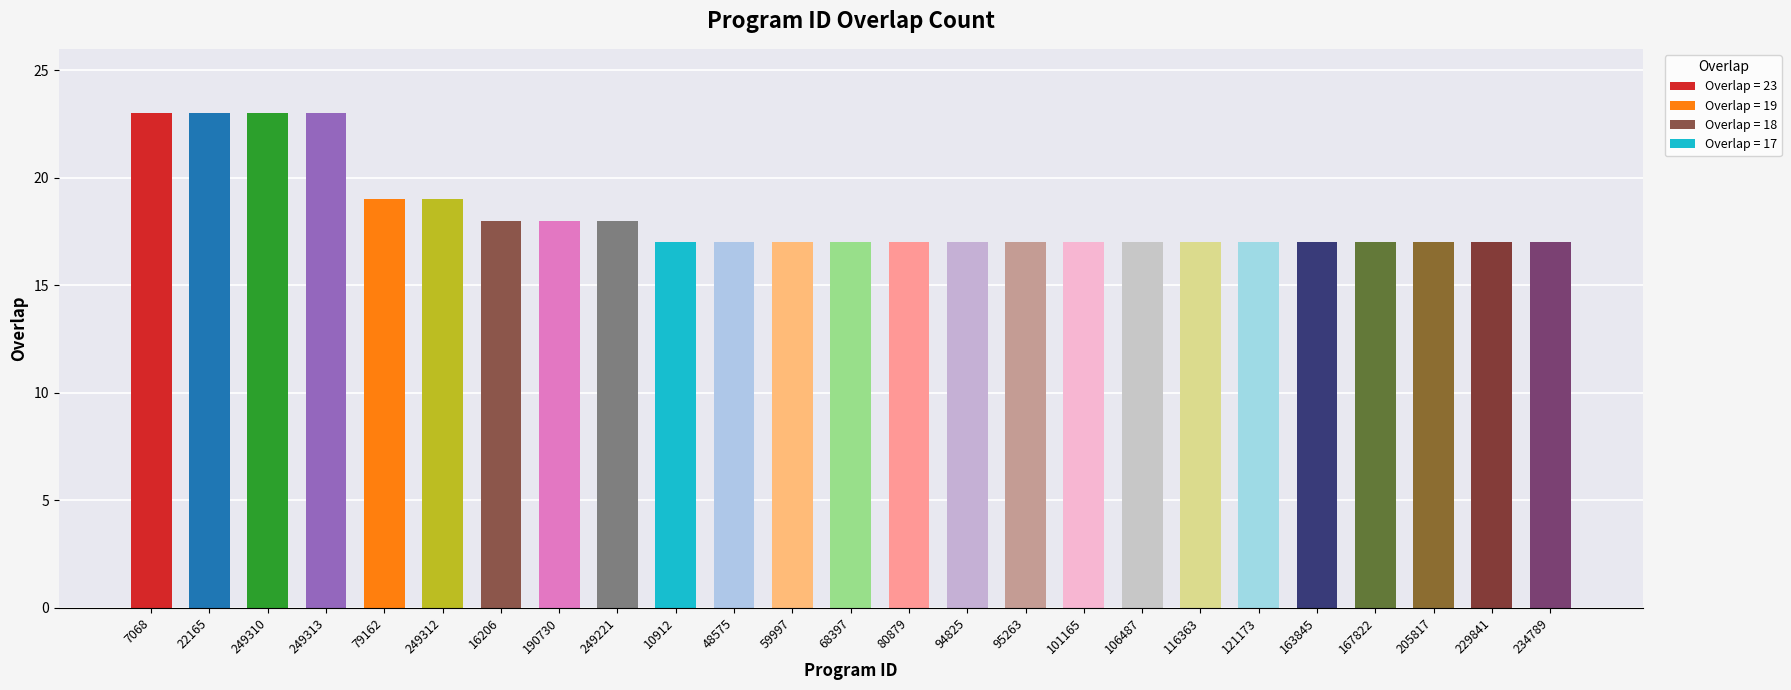

Between 106487 and 59997, which is larger?

106487